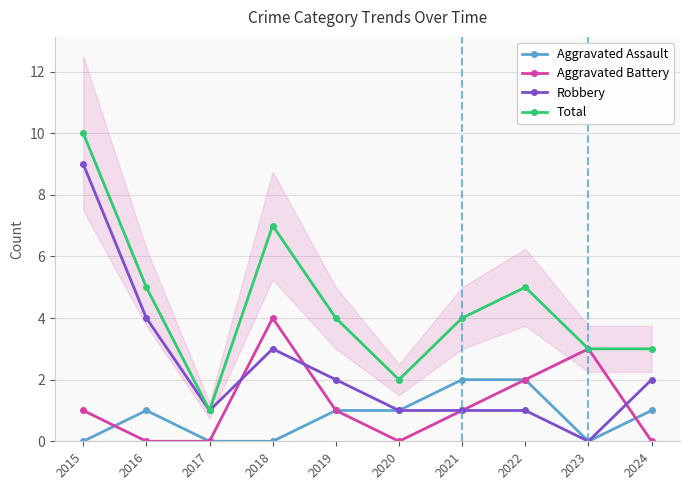

At 2020, list the series in order from smallest to largest.

Aggravated Battery, Aggravated Assault, Robbery, Total